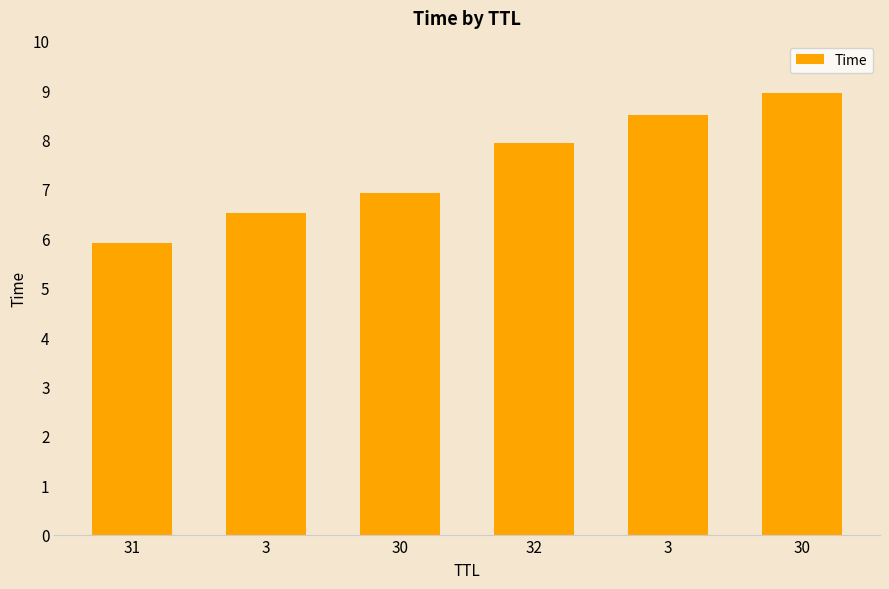

What is the change in value from 31 to 30?

+3.1